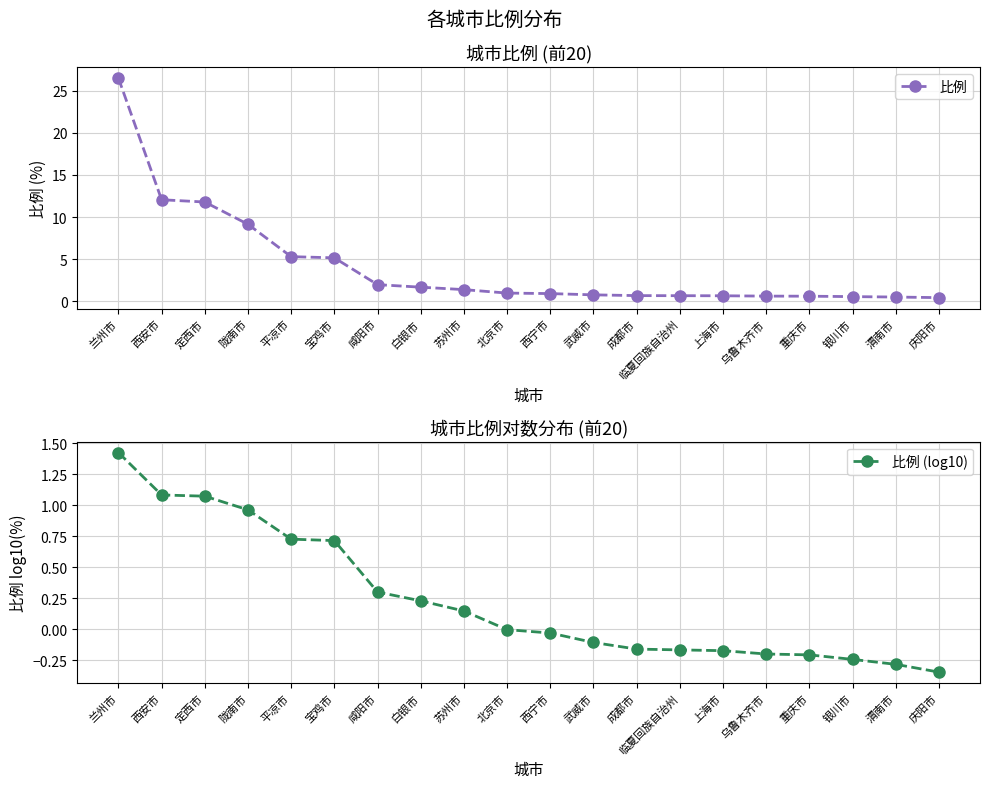

What is the minimum value for 比例 (log10)?

-0.3